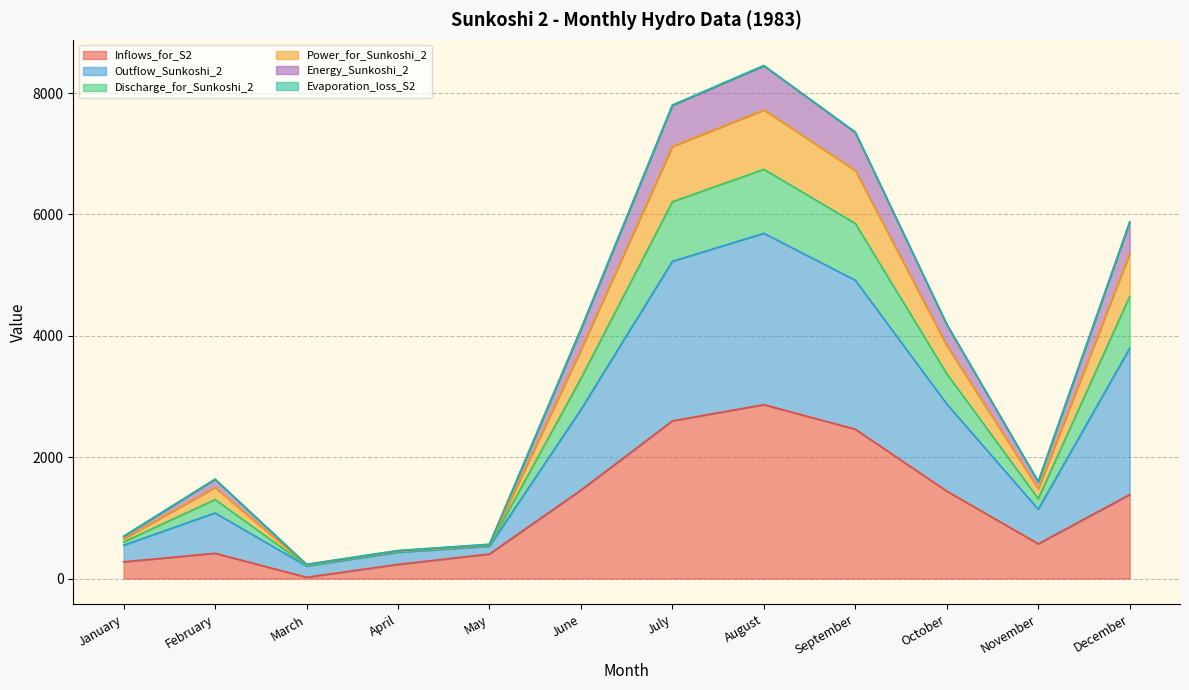

True or false: Discharge_for_Sunkoshi_2 and Energy_Sunkoshi_2 intersect in this chart.

False